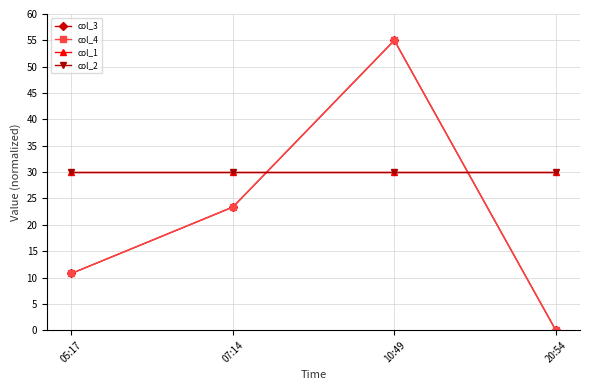

Does the chart have visible grid lines?

Yes